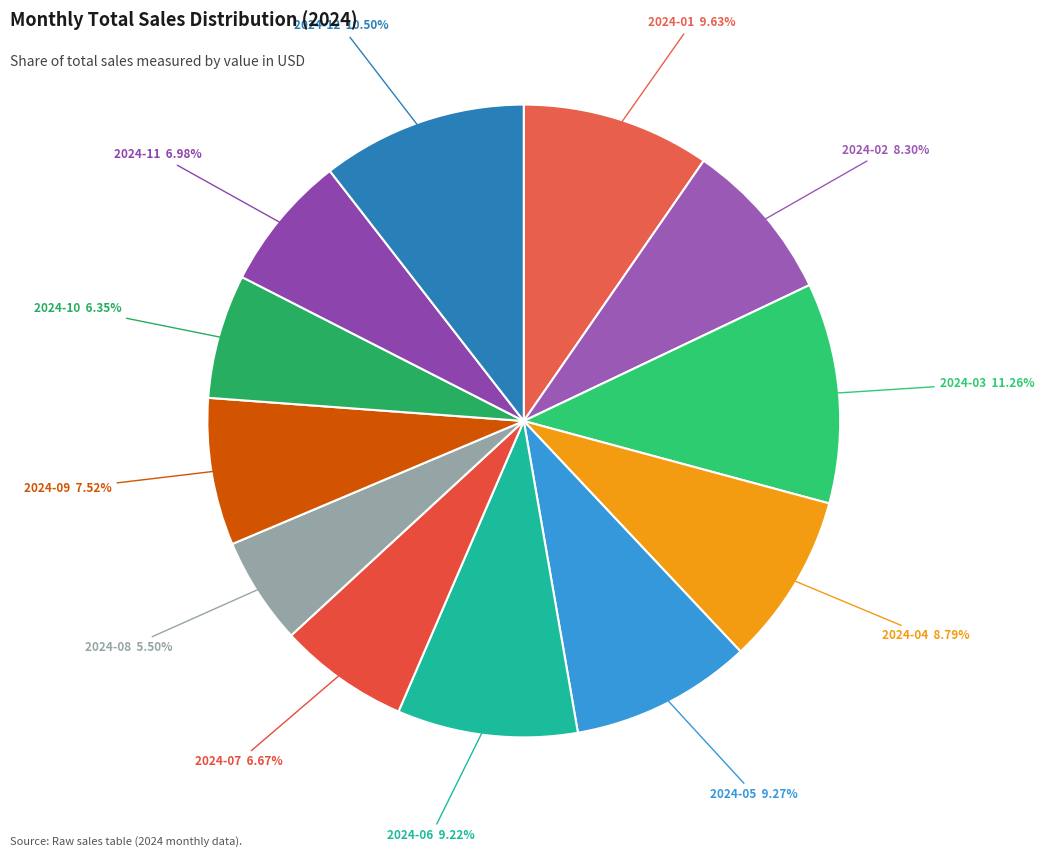

True or false: 2024-04 accounts for 9% of the total.

True